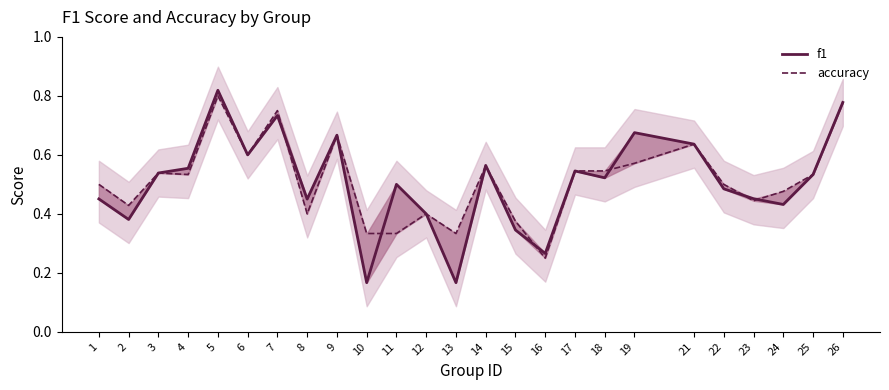

What is the difference between the maximum and minimum values in the f1 series?

0.7